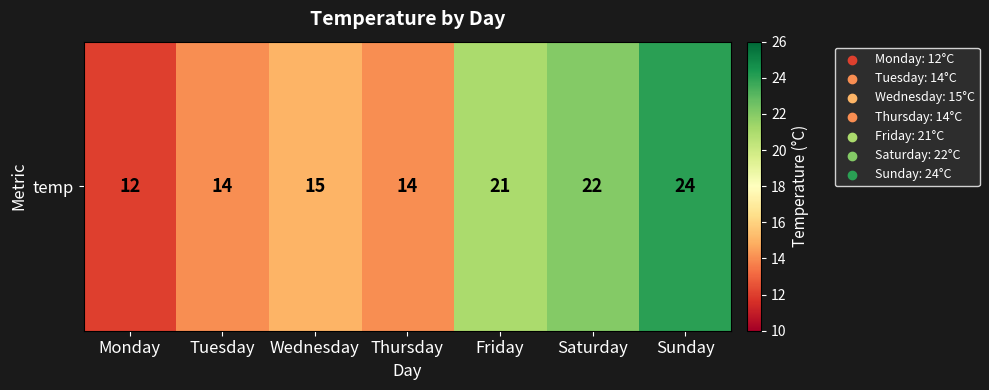

What is the change in value from Tuesday to Wednesday?

+1